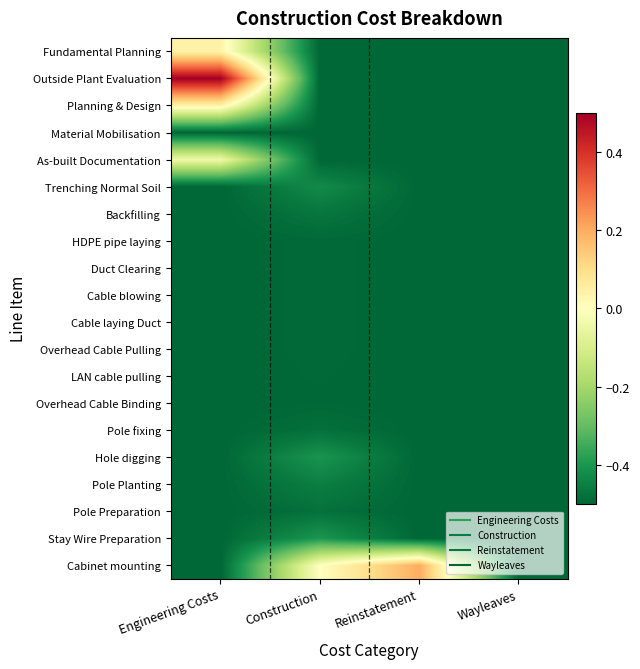

Which category has the highest value across all series?

Engineering Costs